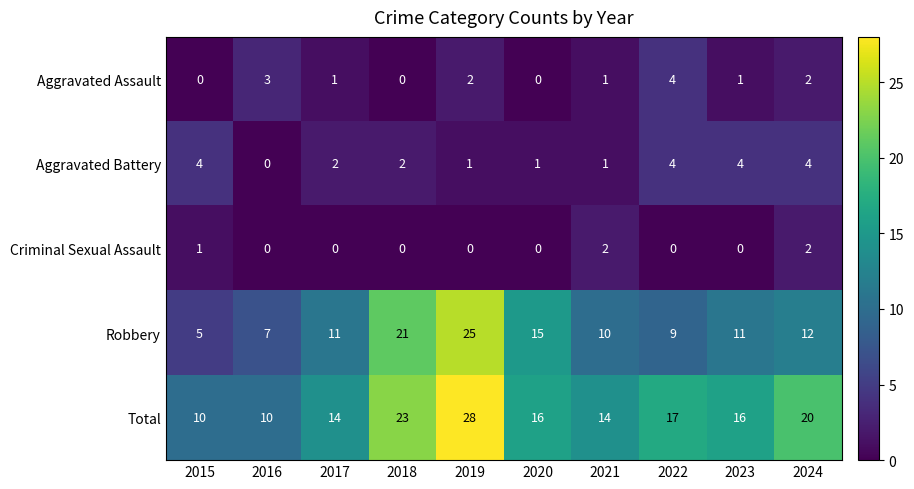

Count the Total values in the range 14 to 20.

6